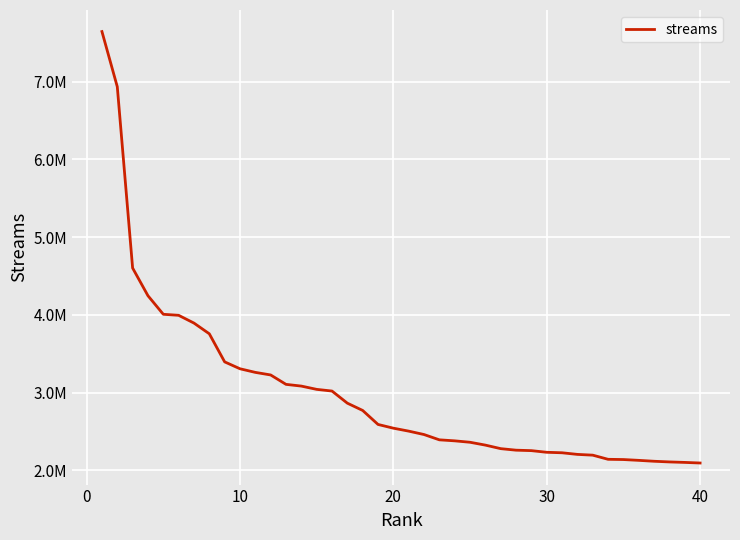

What is the value of the 23rd point from the left?

2392873